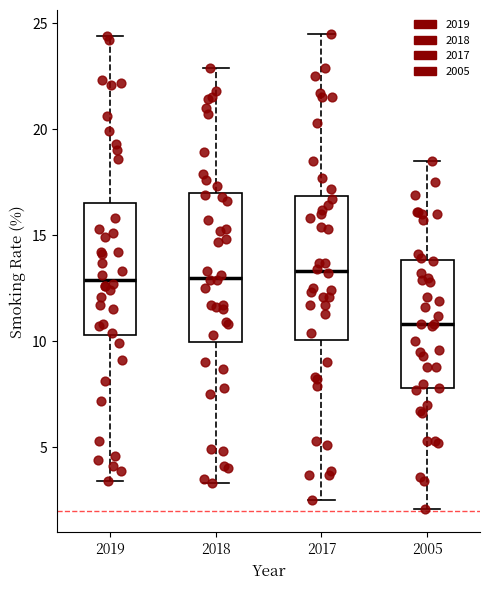

Reading left to right, transcribe this box plot: for each box, give where its median line is, the range the box spans, and where its two whiskers end, as read against the y-axis. The values are not printed on the chart, so give them approximately, as read against the axis.

2019: median 13.0, box 10.5 to 16.5, whiskers 3.5 to 24.5
2018: median 13.0, box 10.0 to 17.0, whiskers 3.5 to 23.0
2017: median 13.5, box 10.0 to 17.0, whiskers 2.5 to 24.5
2005: median 11.0, box 8.0 to 14.0, whiskers 2.0 to 18.5